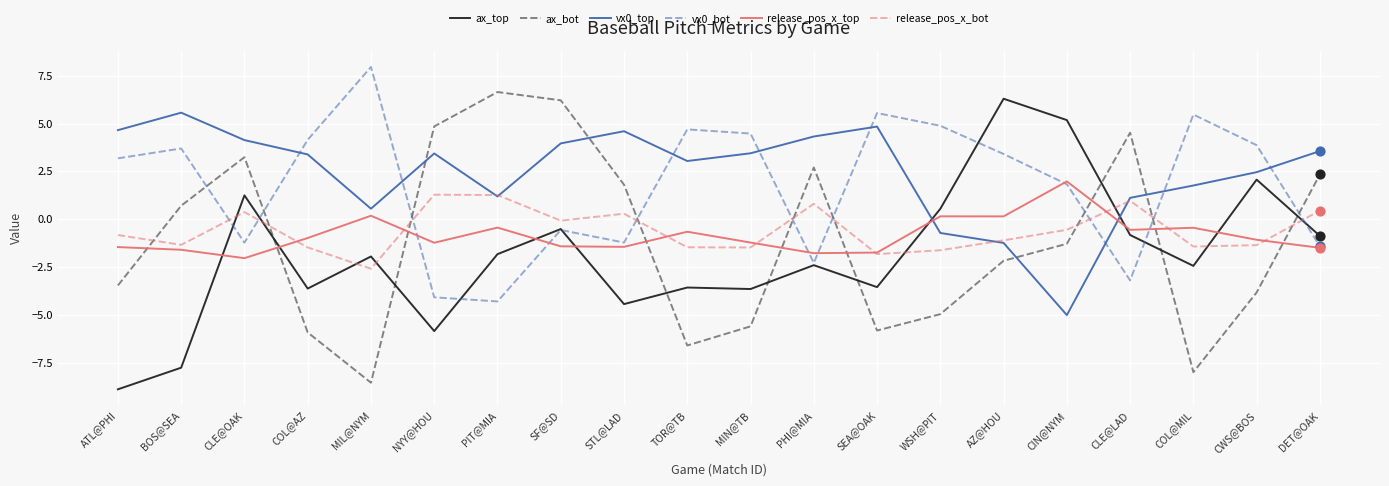

Which series has the largest total across all categories?

vx0_top